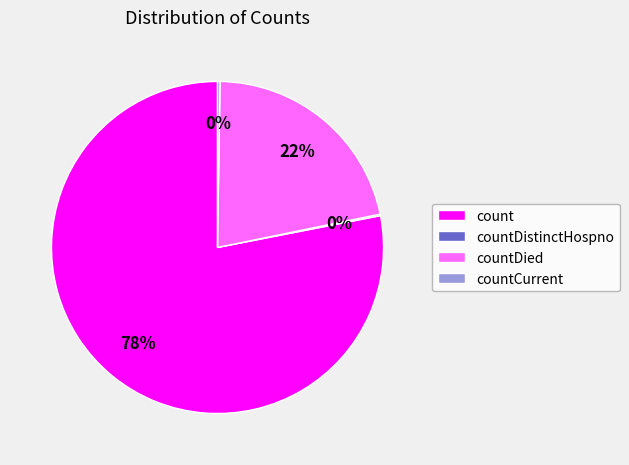

The count slice represents 78% of the pie. True or false?

True